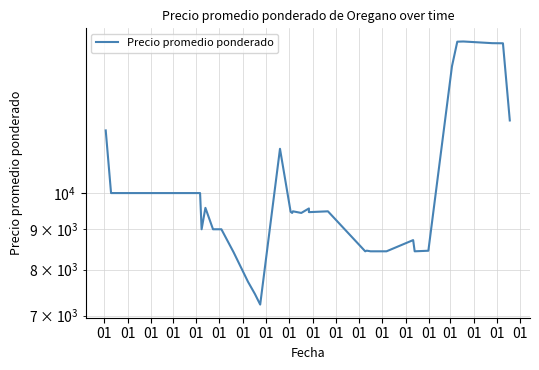

How many values are below 9483?

19